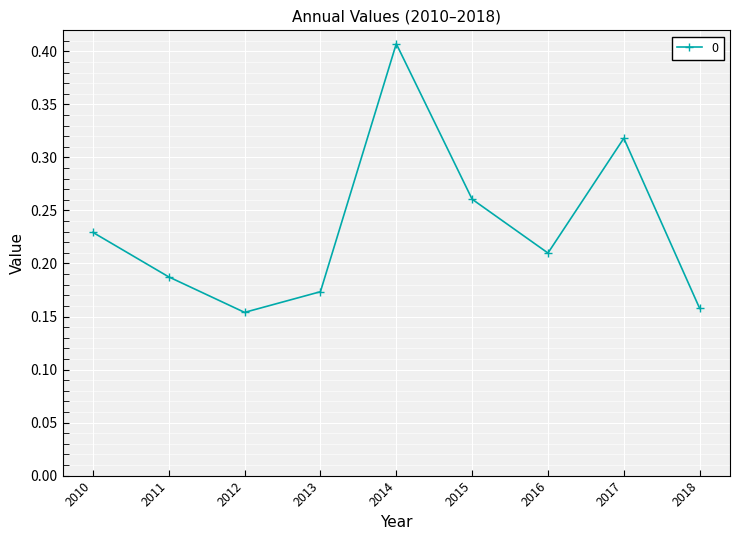

How many values are between 0 and 1?

9